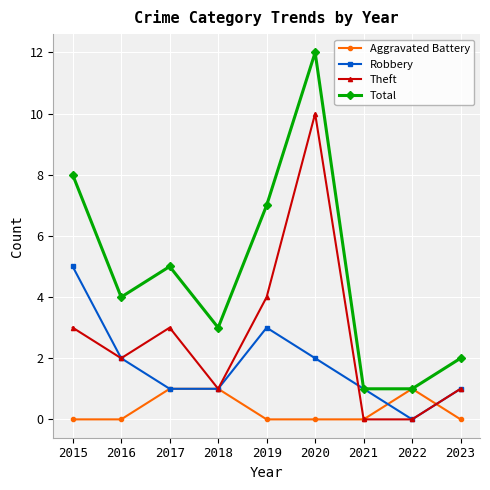

Where is Theft nearest to the value 5?

2019